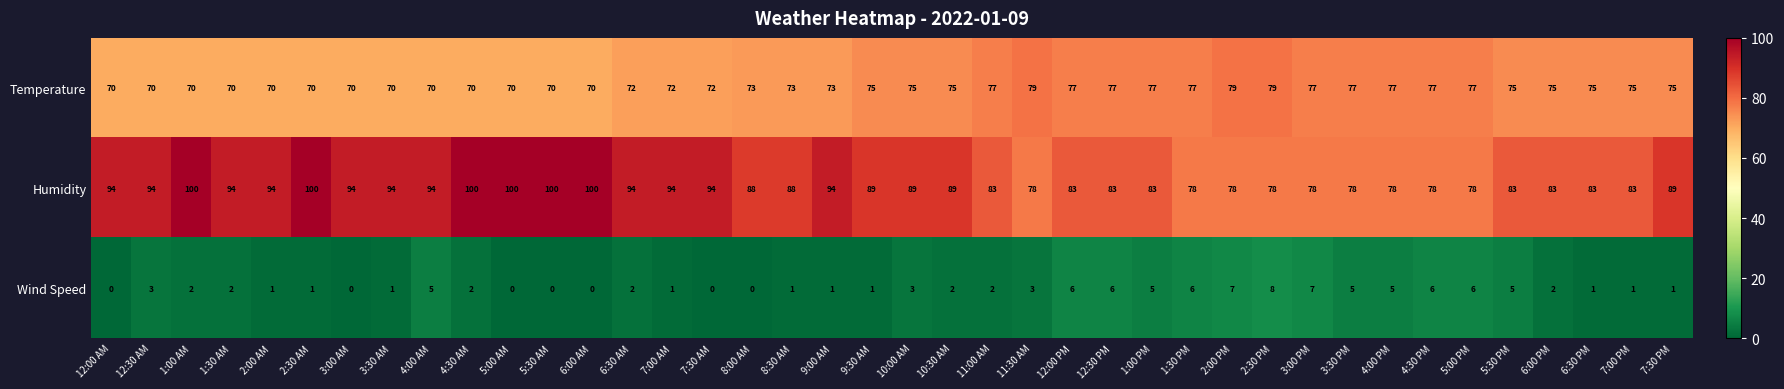

Where does the Humidity series first go above 89?

12:00 AM